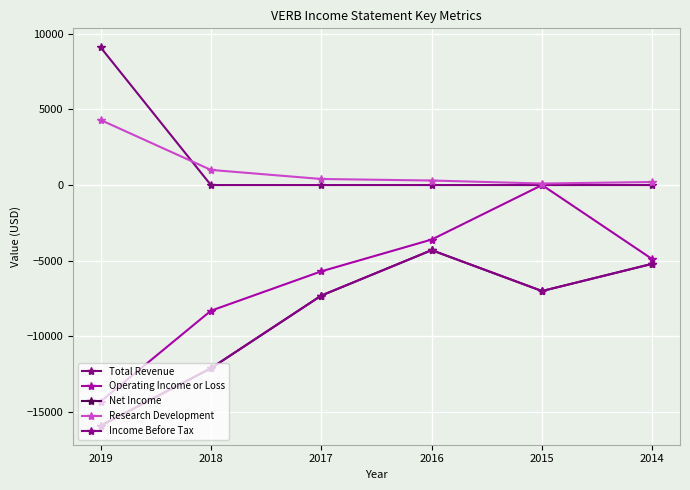

At which label does Research Development reach its minimum?

2015